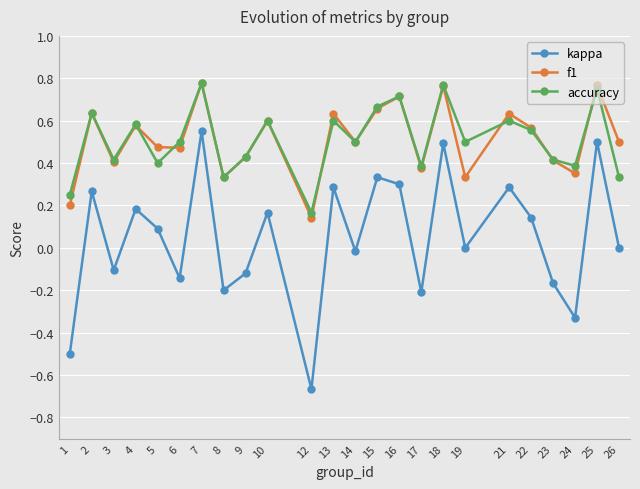

How many interior local peaks does the f1 series have?

9